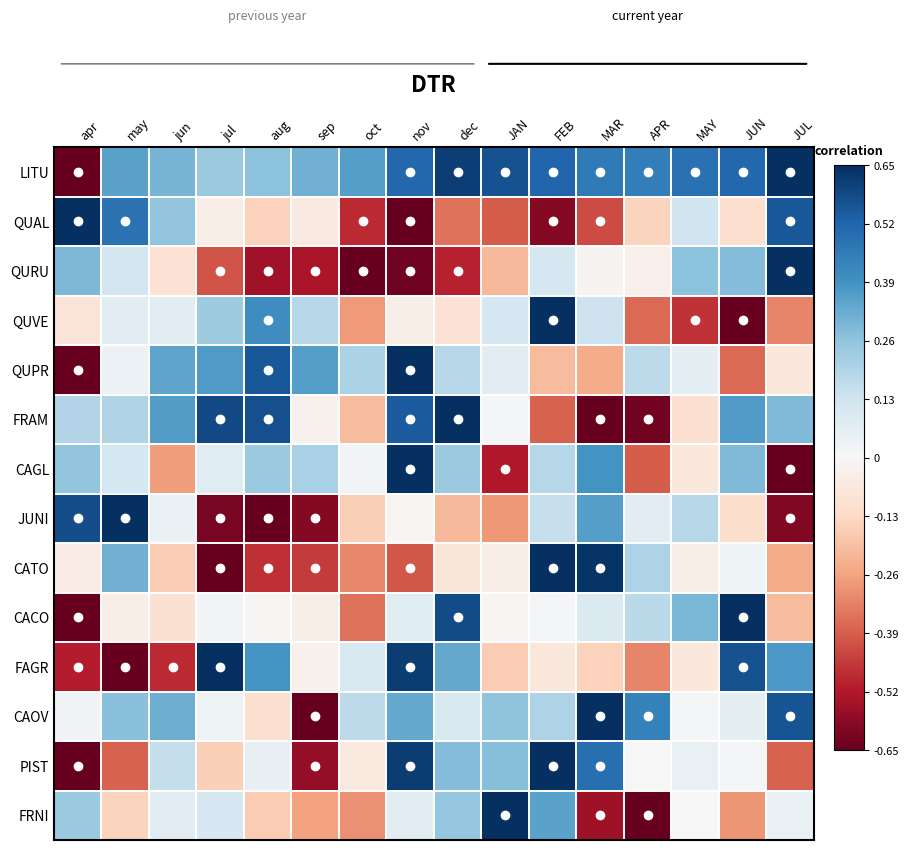

At which category is the sum across all series the highest?

nov